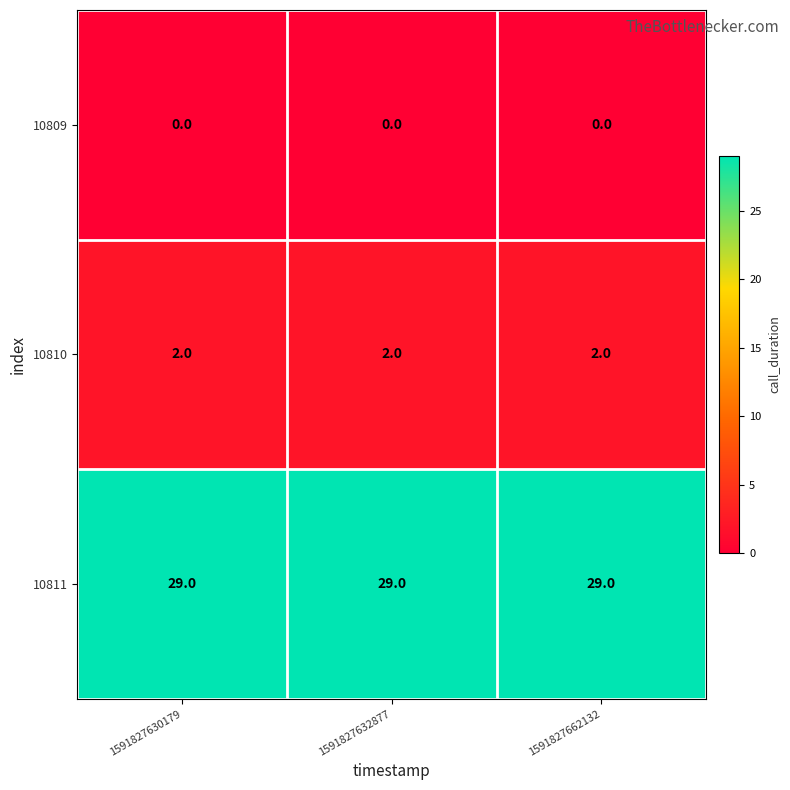

List the series in order of their peak value, highest first.

10811, 10810, 10809